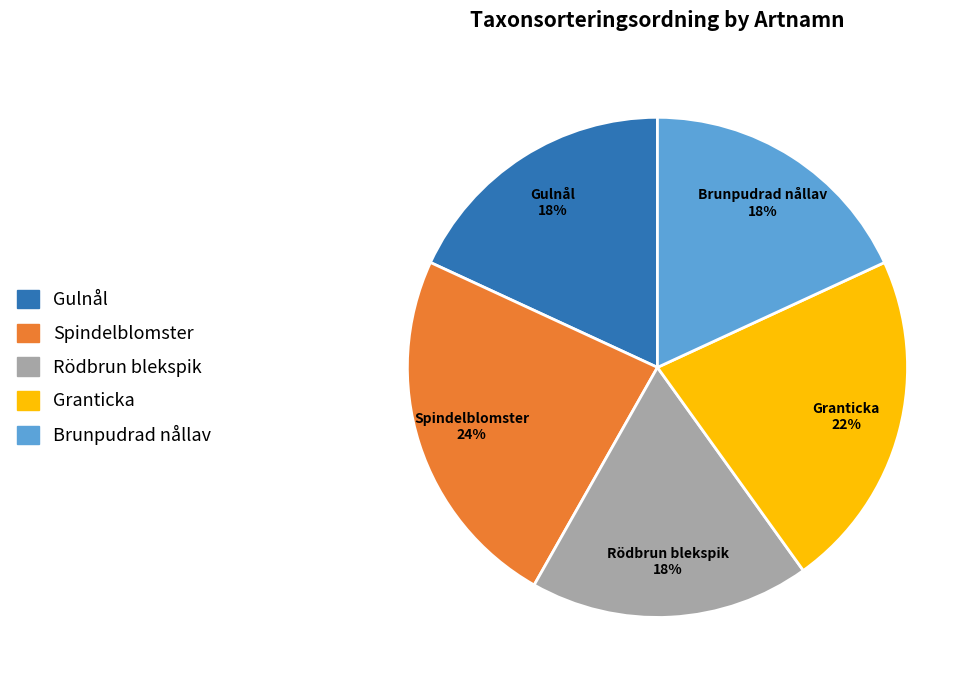

Combined, do Granticka and Spindelblomster account for over 50%?

No